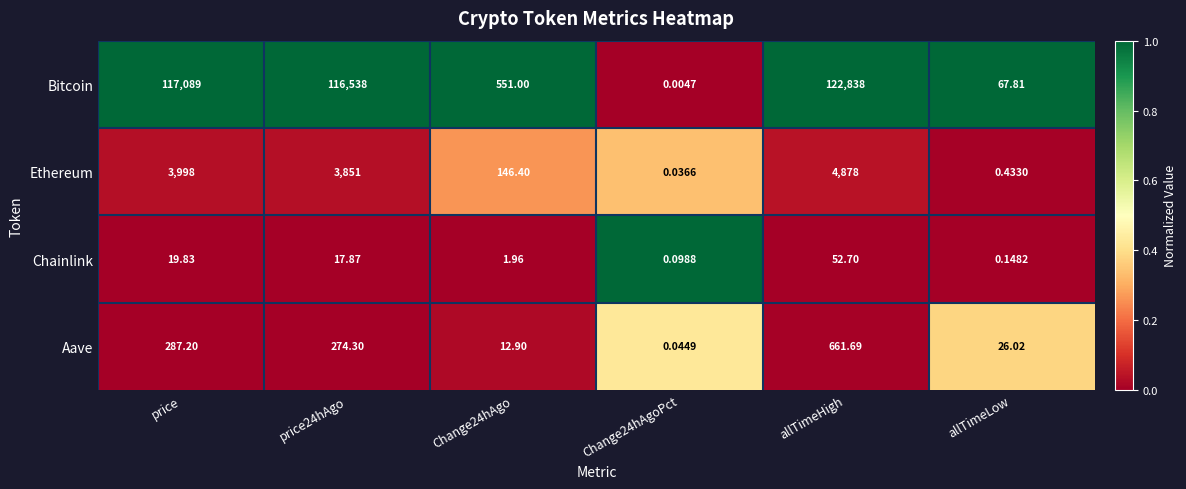

At which category is the sum across all series the highest?

allTimeHigh